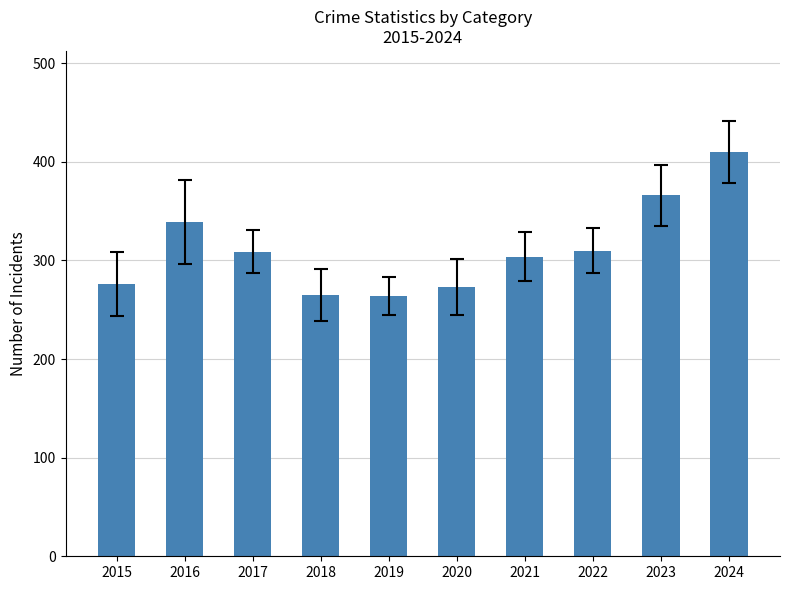

What is the difference between the maximum and minimum values?

146